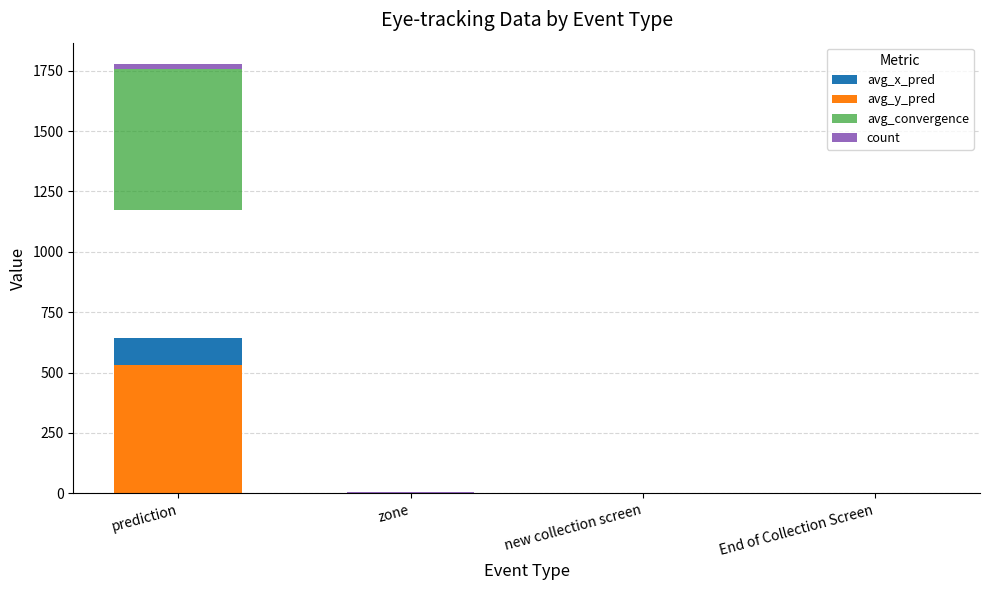

What is the sum of all avg_convergence values?

583.5